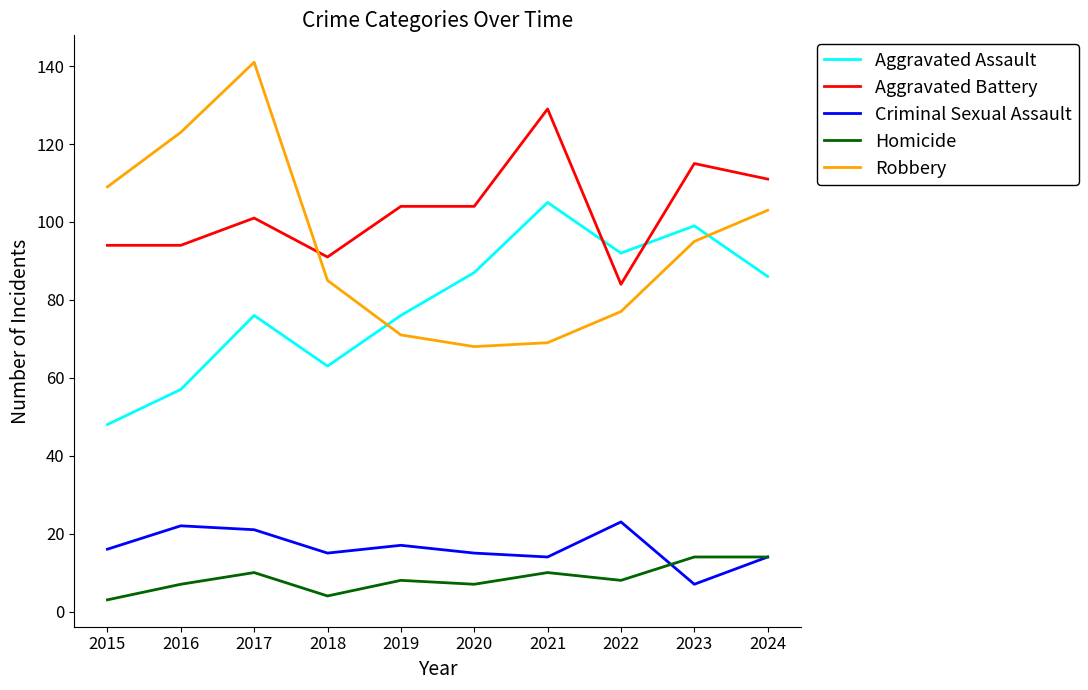

Reading left to right, transcribe all the data shown in this chart.

Aggravated Assault: 2015=48	2016=57	2017=76	2018=63	2019=76	2020=87	2021=105	2022=92	2023=99	2024=86
Aggravated Battery: 2015=94	2016=94	2017=101	2018=91	2019=104	2020=104	2021=129	2022=84	2023=115	2024=111
Criminal Sexual Assault: 2015=16	2016=22	2017=21	2018=15	2019=17	2020=15	2021=14	2022=23	2023=7	2024=14
Homicide: 2015=3	2016=7	2017=10	2018=4	2019=8	2020=7	2021=10	2022=8	2023=14	2024=14
Robbery: 2015=109	2016=123	2017=141	2018=85	2019=71	2020=68	2021=69	2022=77	2023=95	2024=103